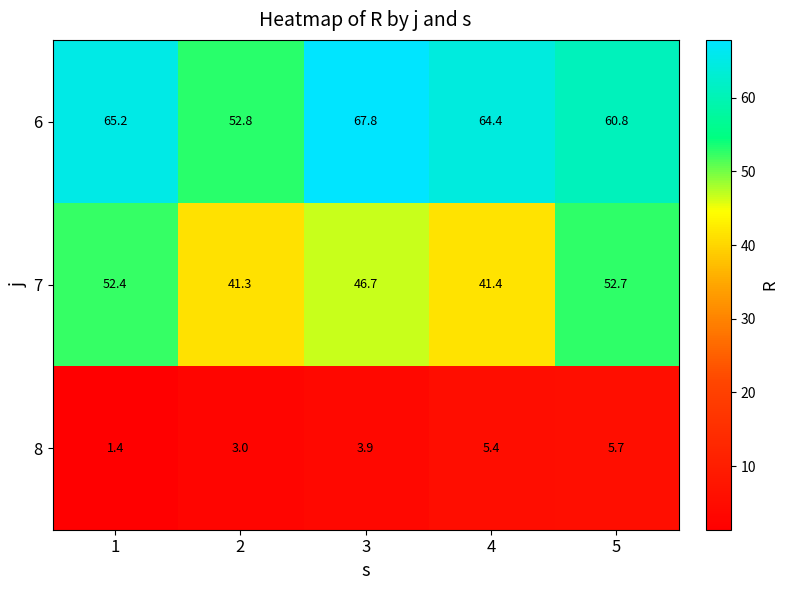

Between 3 and 4, which series saw the biggest shift?

7